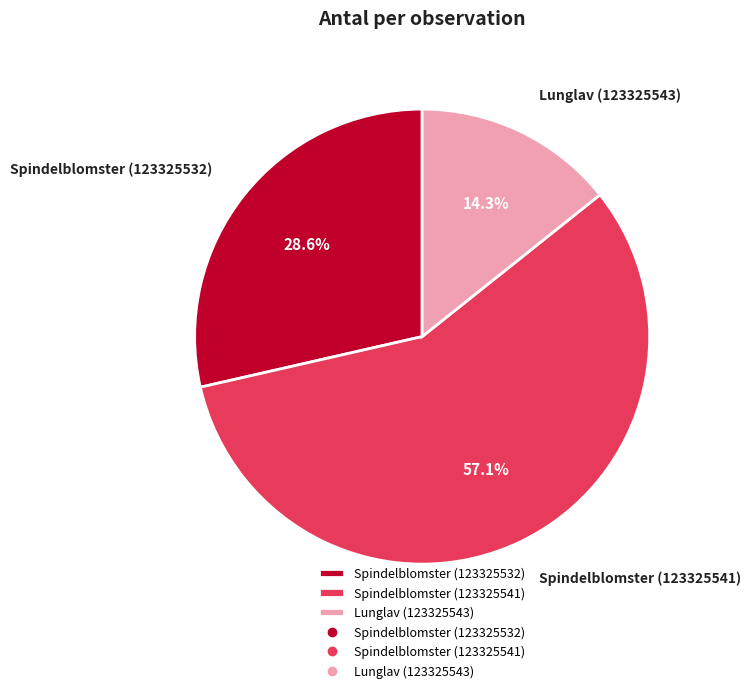

What percentage is the Lunglav (123325543) slice, to the nearest percent?

14%